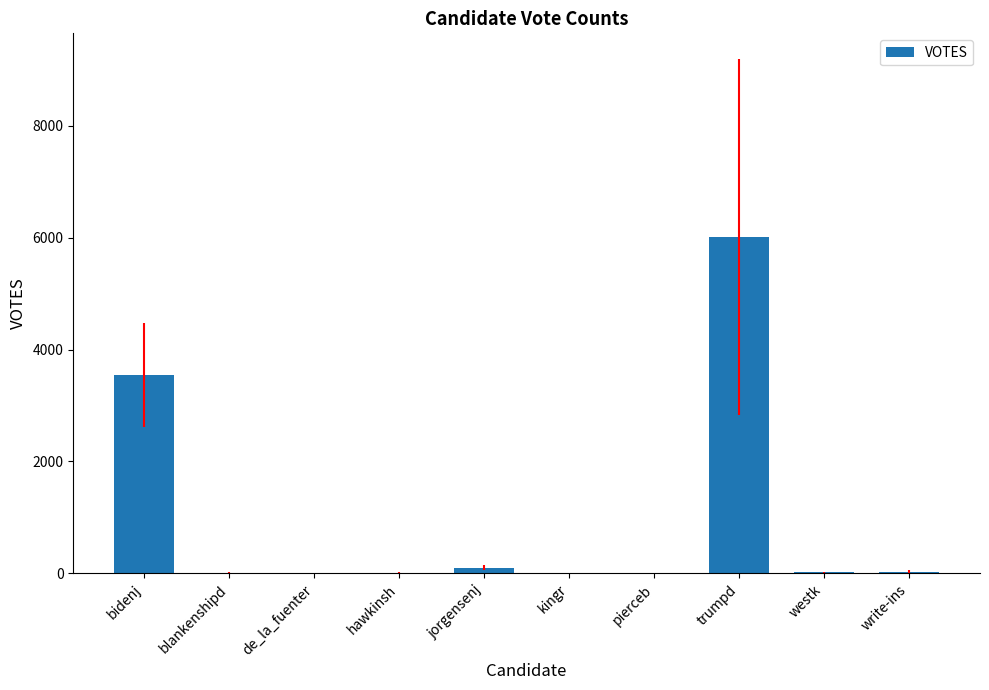

What value does the data have at blankenshipd?

11